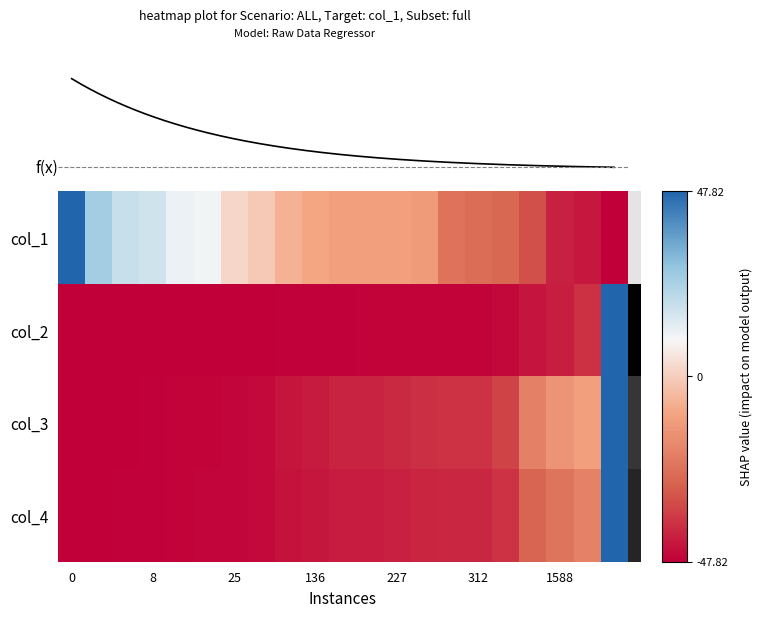

Which series has the largest total across all categories?

col_1